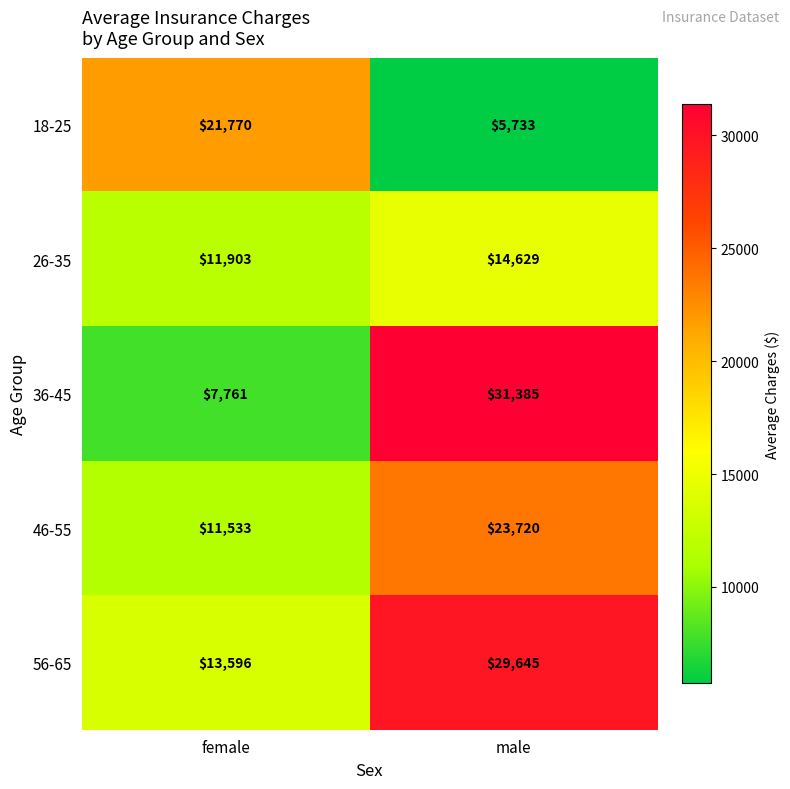

Which series has the largest total across all categories?

56-65